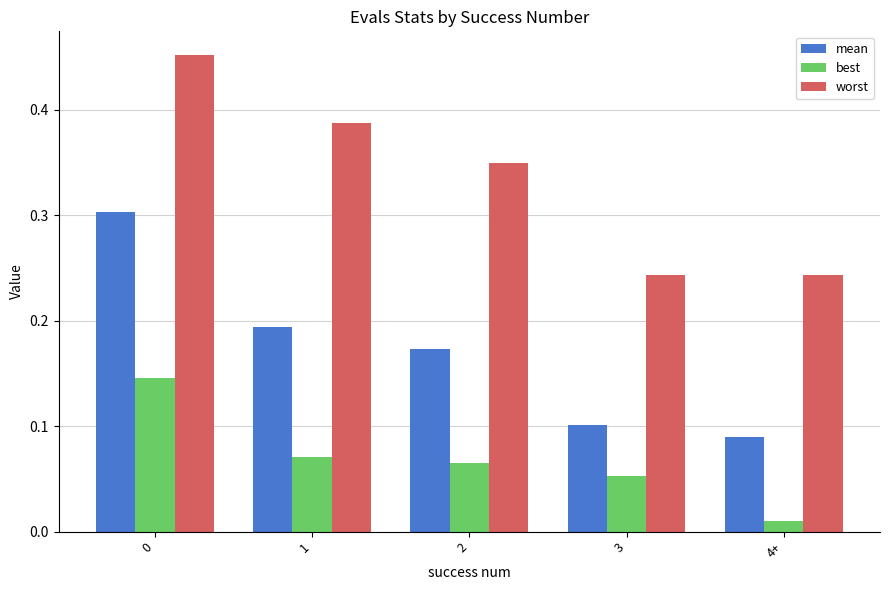

Which category has the lowest value across all series?

4+